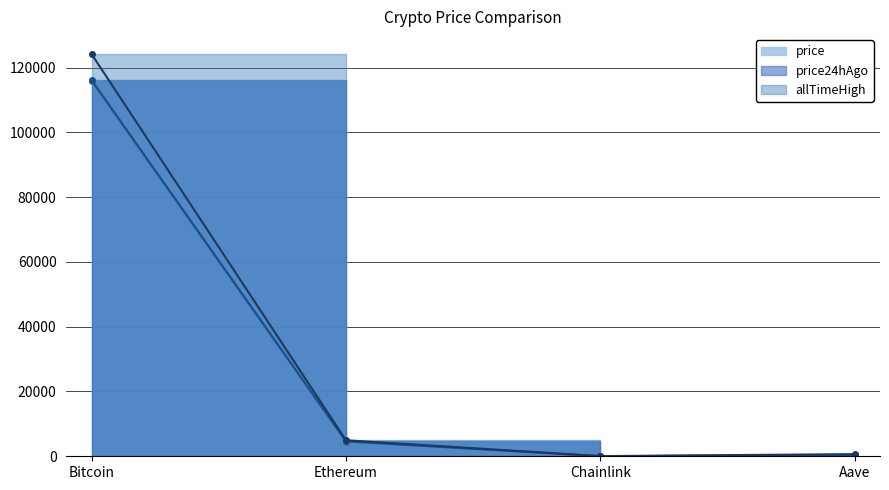

How many data points in allTimeHigh are above 4946?

2